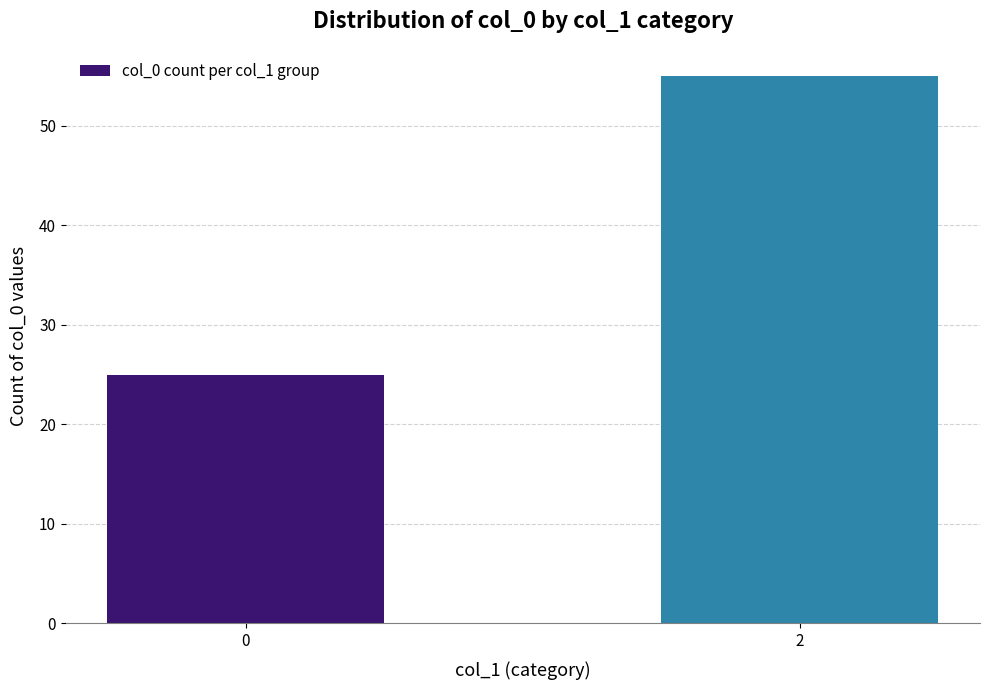

List the labels in order of value, smallest first.

0, 2